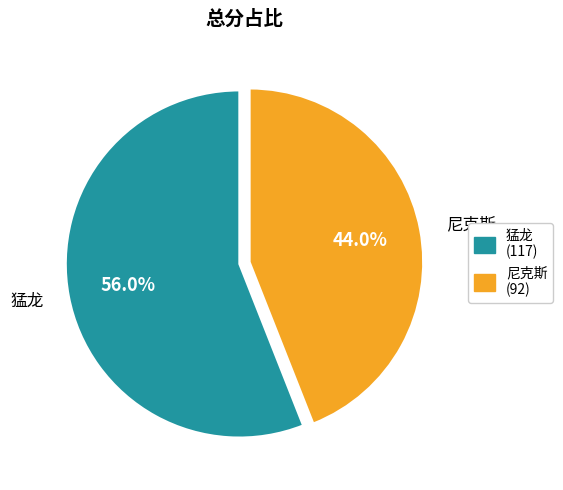

How many segments does this pie chart have?

2